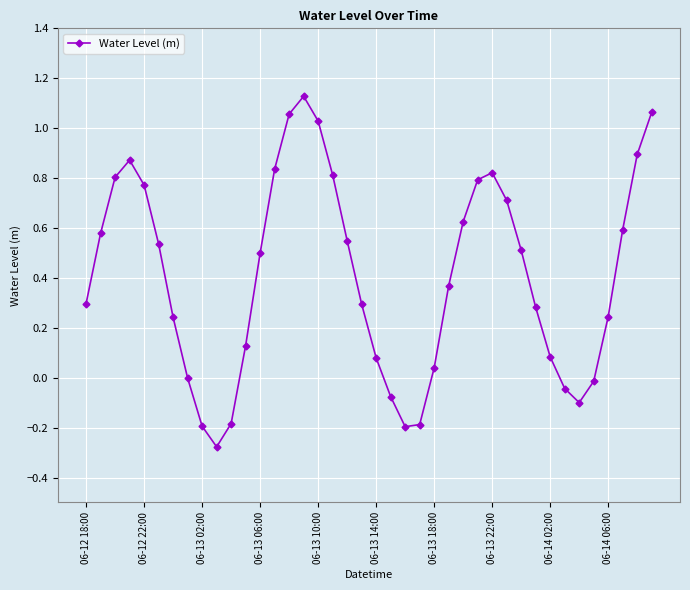

Count the number of categories in the chart.

40